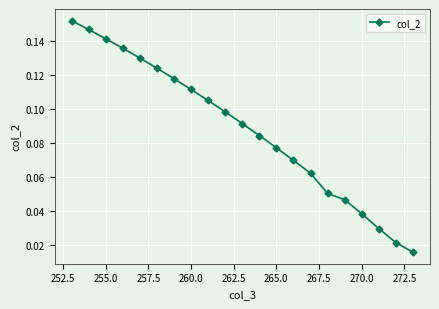

Count the values in the range 0 to 1.

21